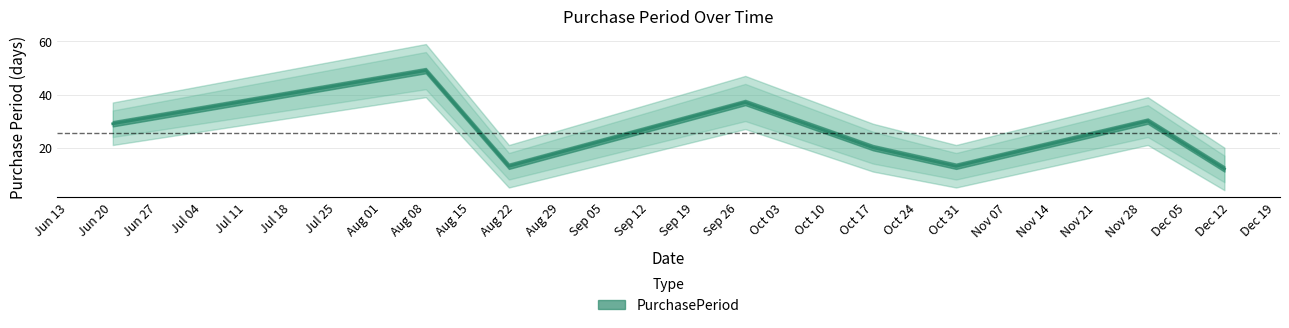

What is the sum of all values?

203